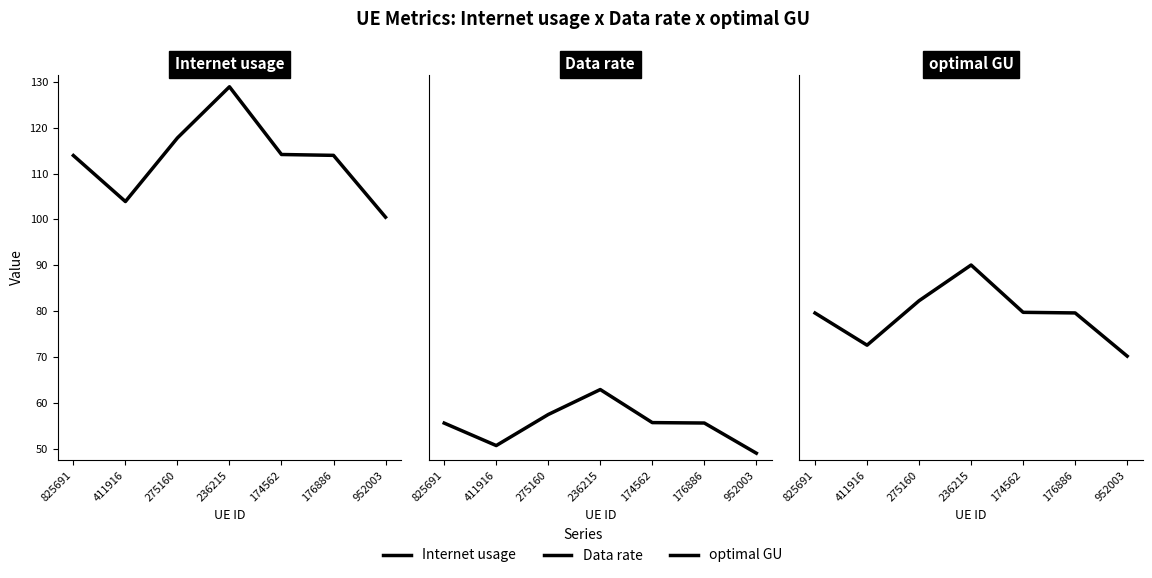

Between 275160 and 174562, which is larger?

275160